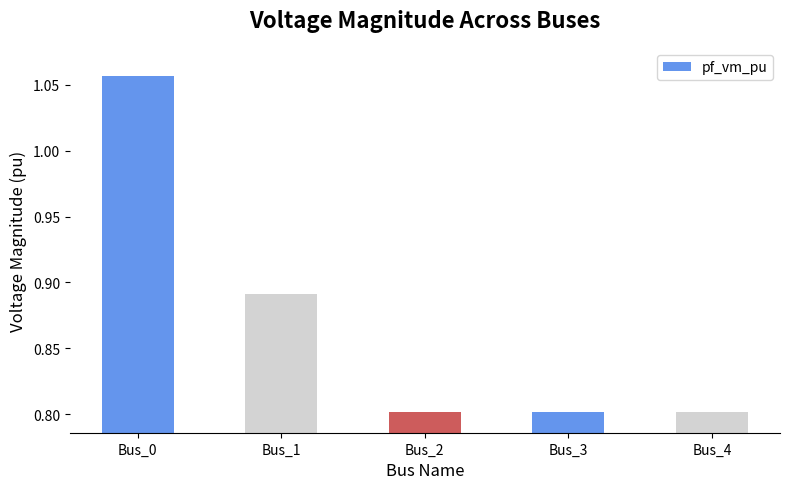

What is the sum of the values at Bus_1 and Bus_2?

1.7